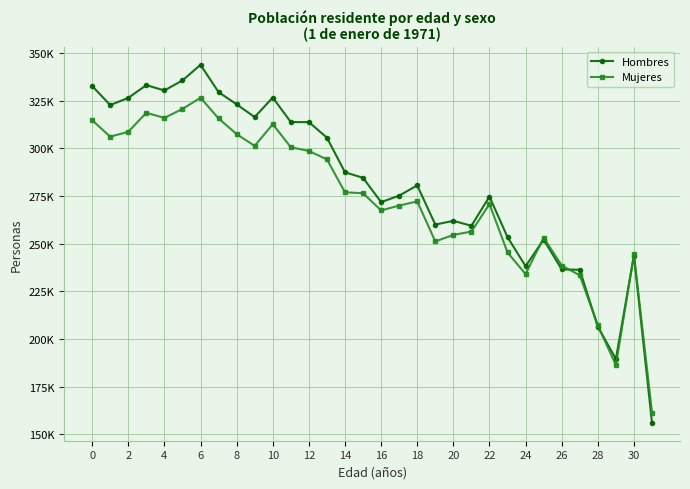

What are all the series names shown in the legend?

Hombres, Mujeres